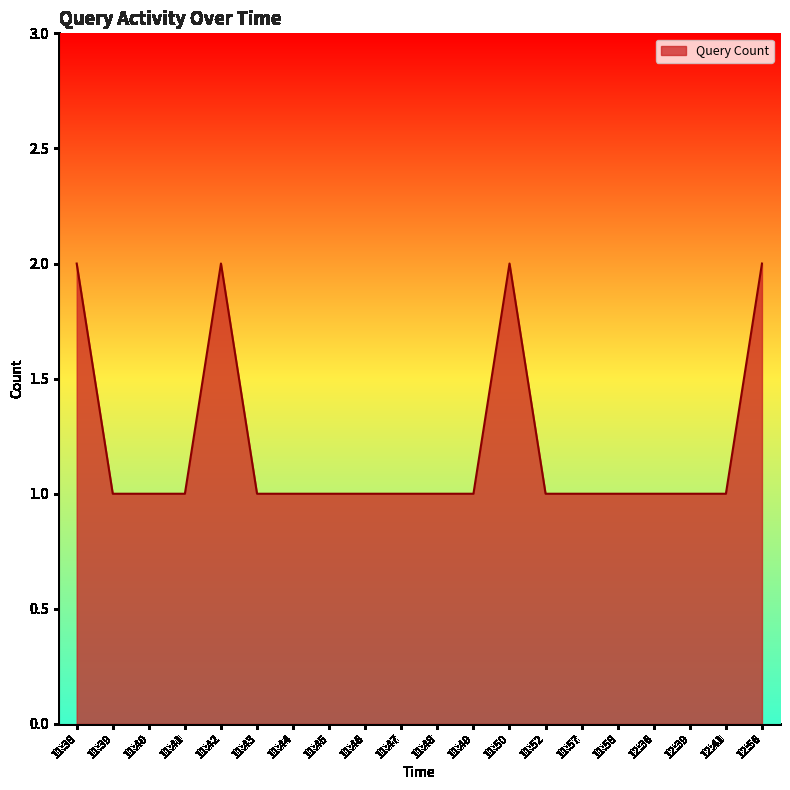

What position from the right is 11:49?

9